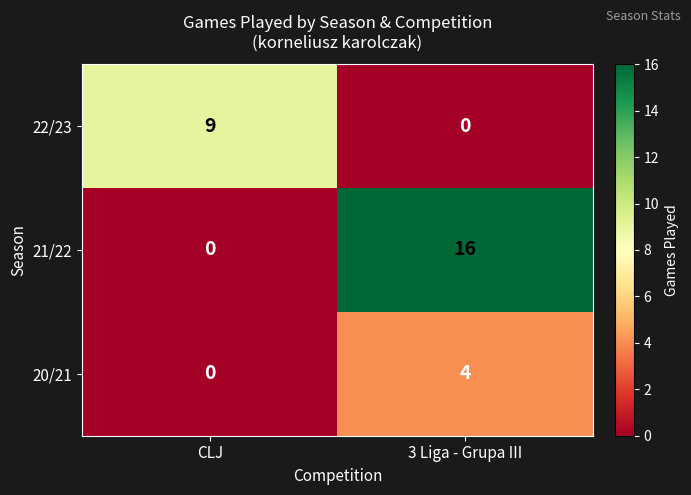

Which series changed the most between CLJ and 3 Liga - Grupa III?

21/22